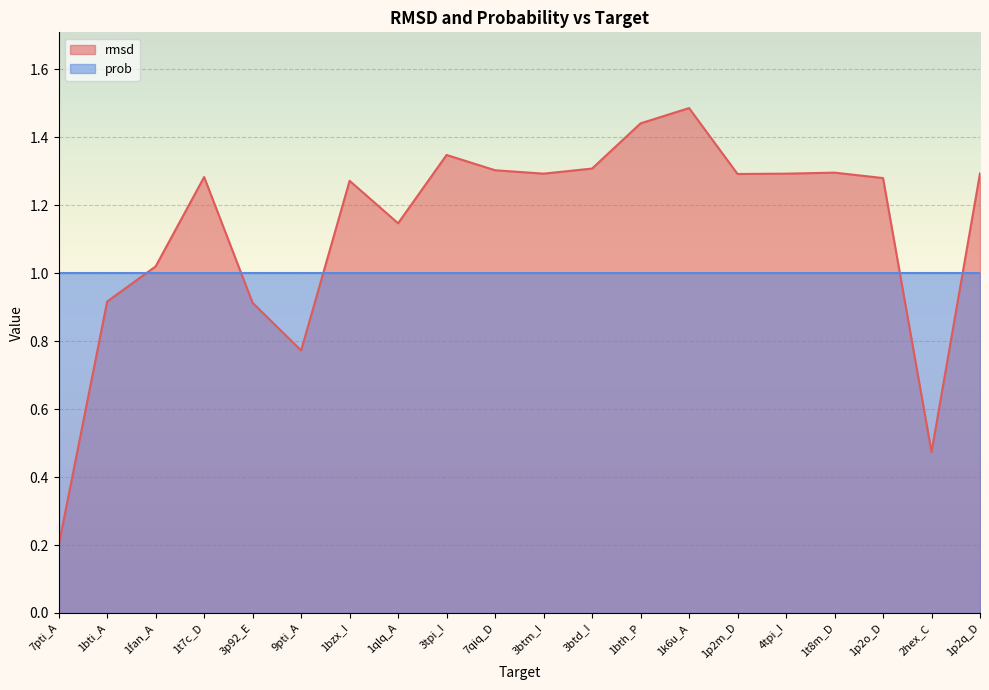

Rank the categories by value from lowest to highest.

7pti_A, 2hex_C, 9pti_A, 3p92_E, 1bti_A, 1fan_A, 1qlq_A, 1bzx_I, 1p2o_D, 1t7c_D, 1p2m_D, 3btm_I, 4tpi_I, 1p2q_D, 1t8m_D, 7qiq_D, 3btd_I, 3tpi_I, 1bth_P, 1k6u_A